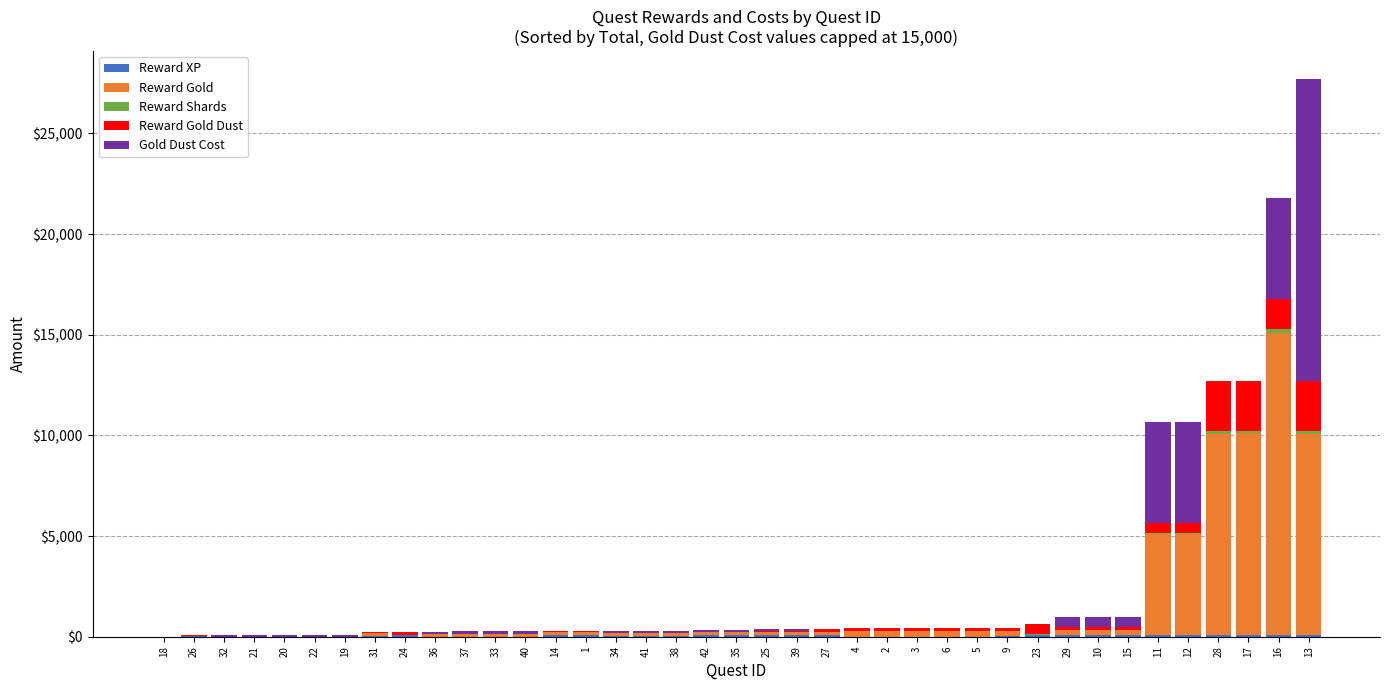

At which category is the sum across all series the highest?

13